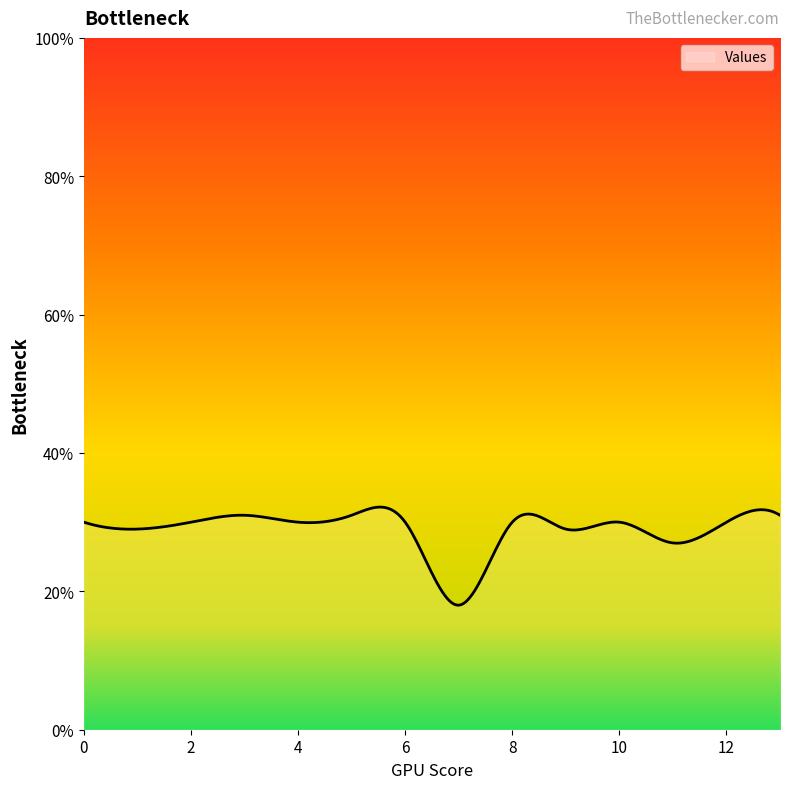

What is the difference between the maximum and minimum values?

14.2